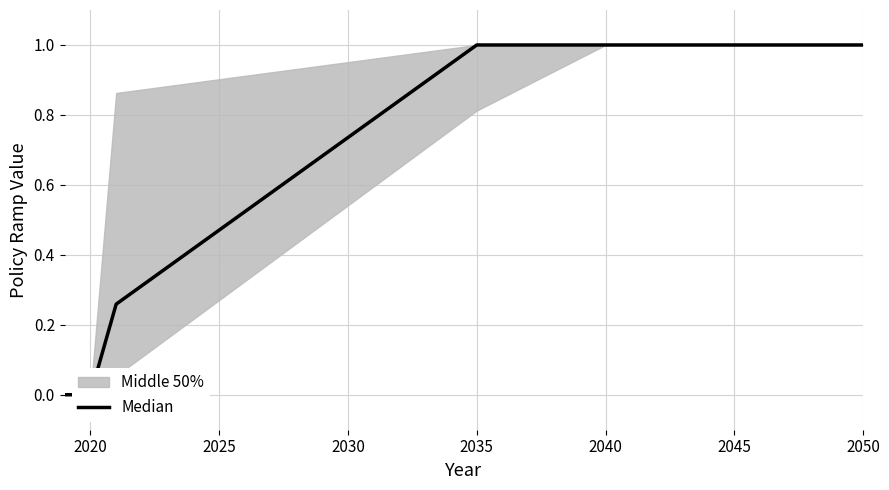

What is the difference between the maximum and minimum values?

1.0